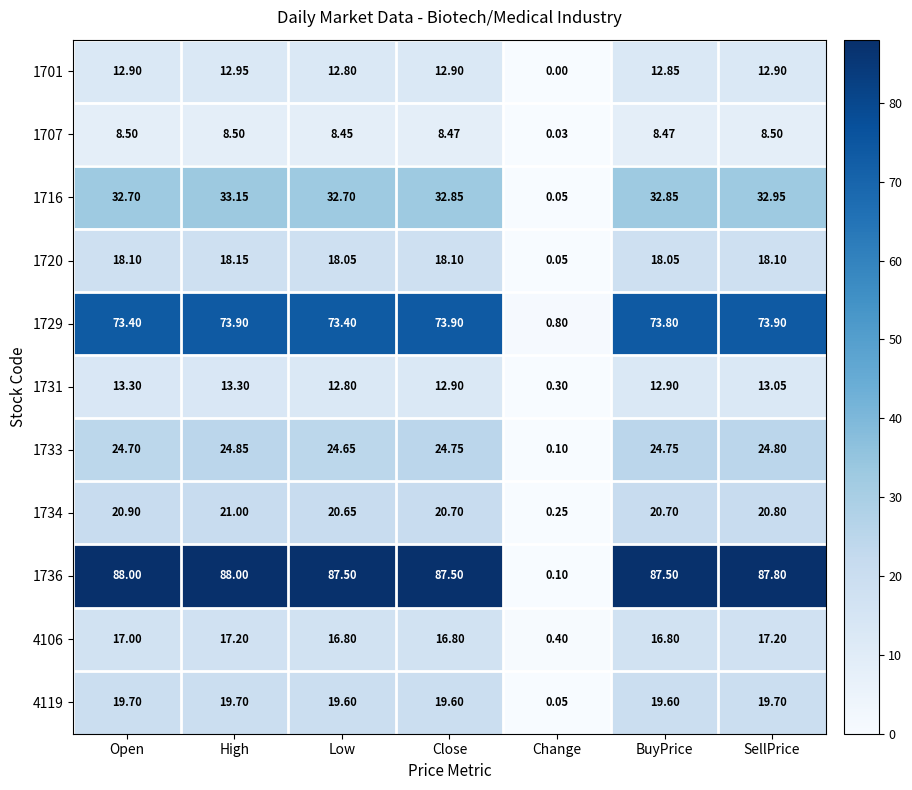

Is the value of 1729 at SellPrice greater than the value of 1720 at Open?

Yes